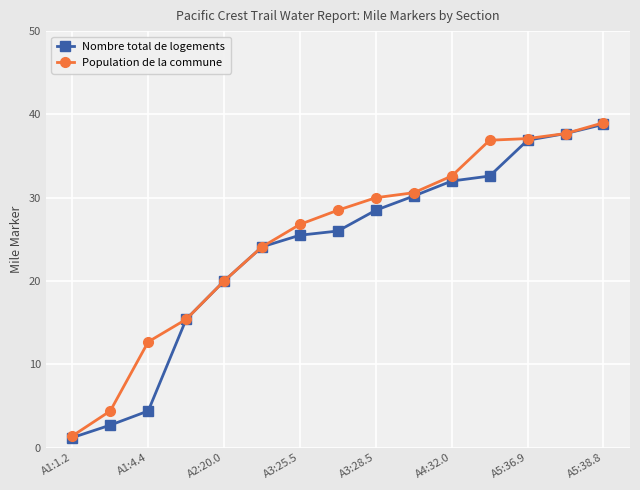

Rank the series by their average value, from highest to lowest.

Population de la commune, Nombre total de logements